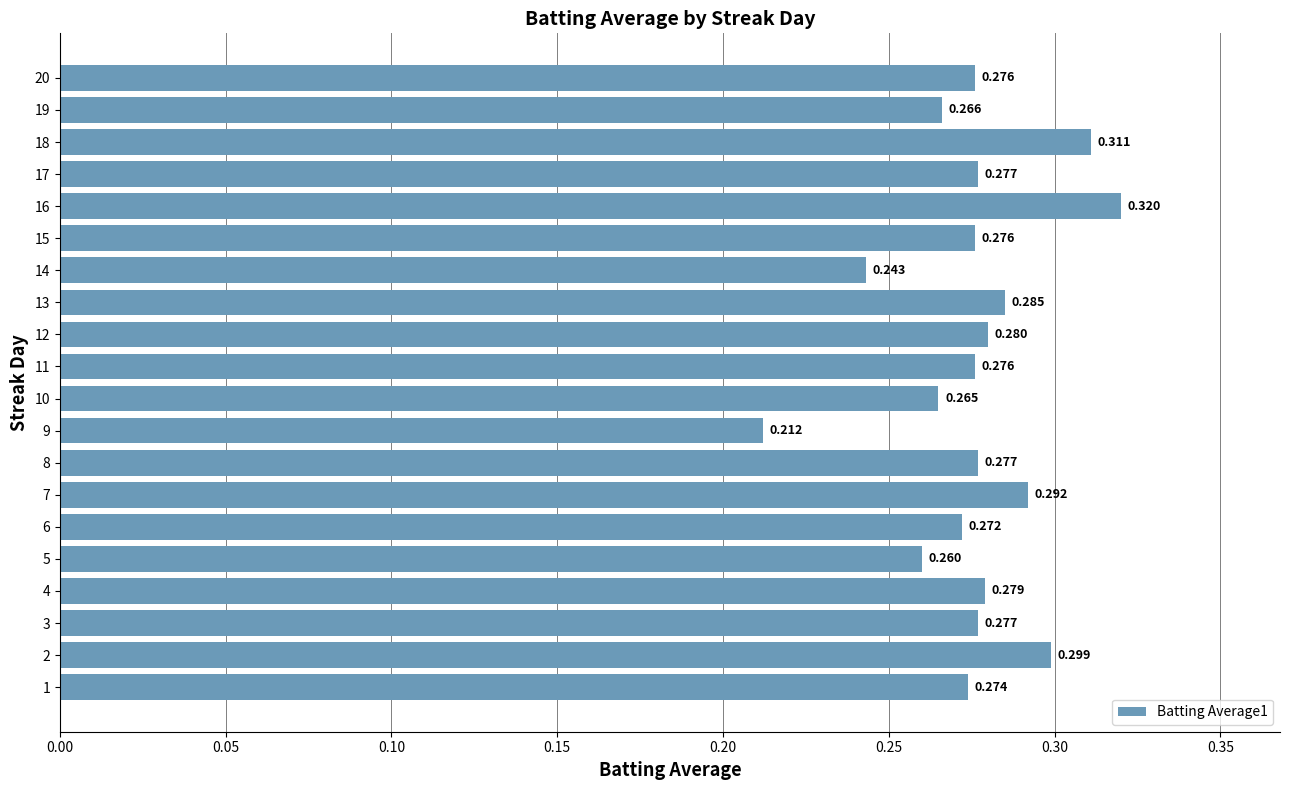

What is the difference between the second highest and second lowest values?

0.1